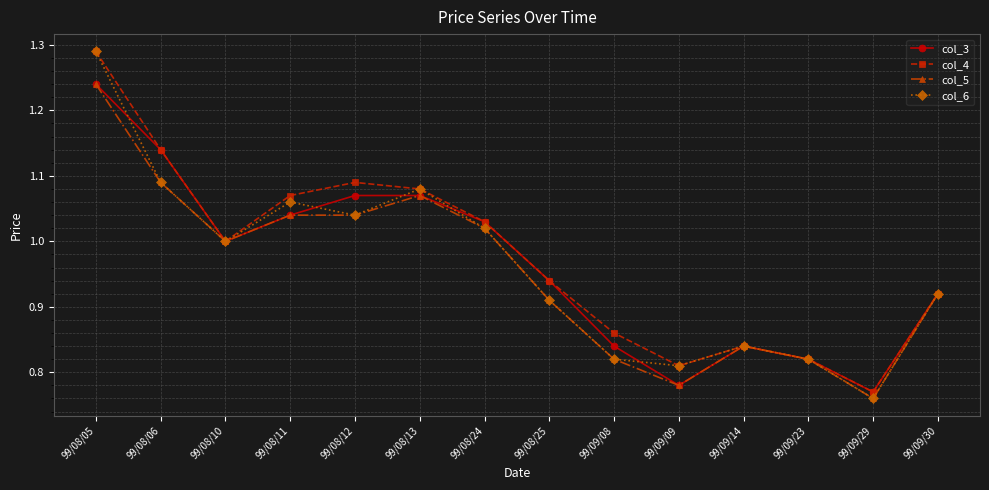

At which category does the chart reach its peak across all series?

99/08/05